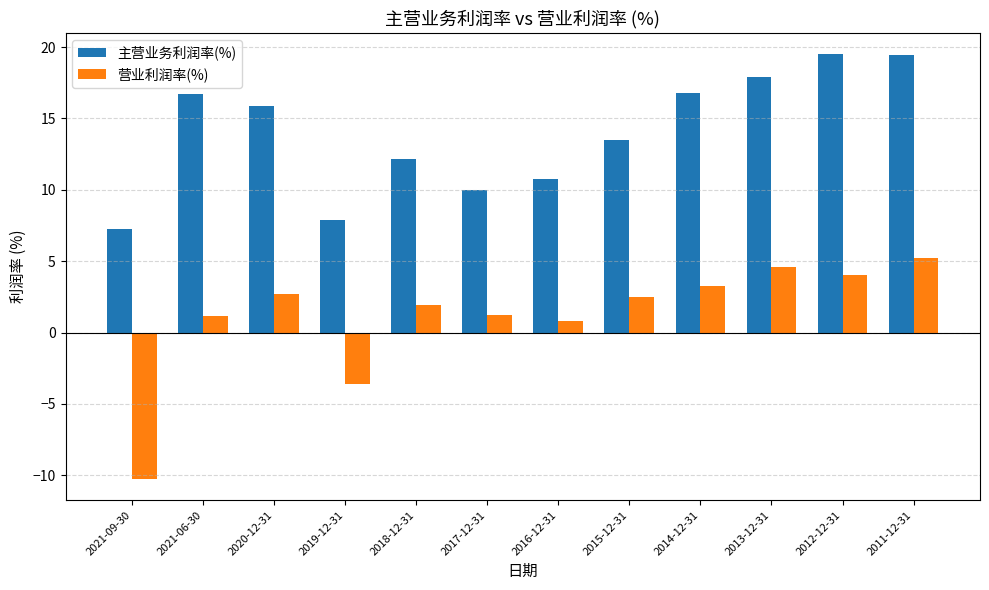

Rank the series by their average value, from lowest to highest.

营业利润率(%), 主营业务利润率(%)